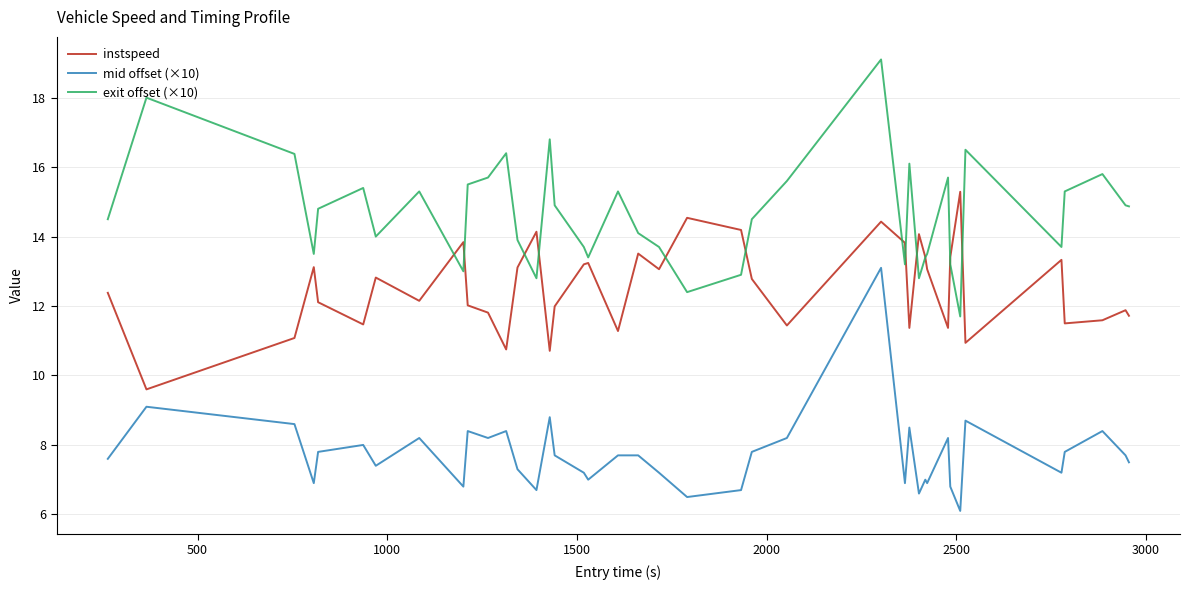

True or false: mid offset (×10) and instspeed cross at least once.

False